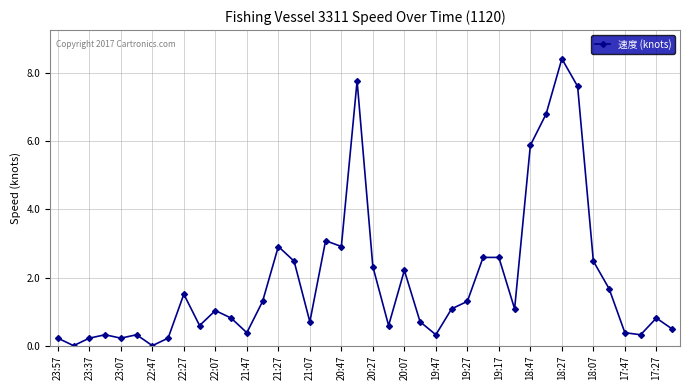

What is the greatest value displayed?

8.4